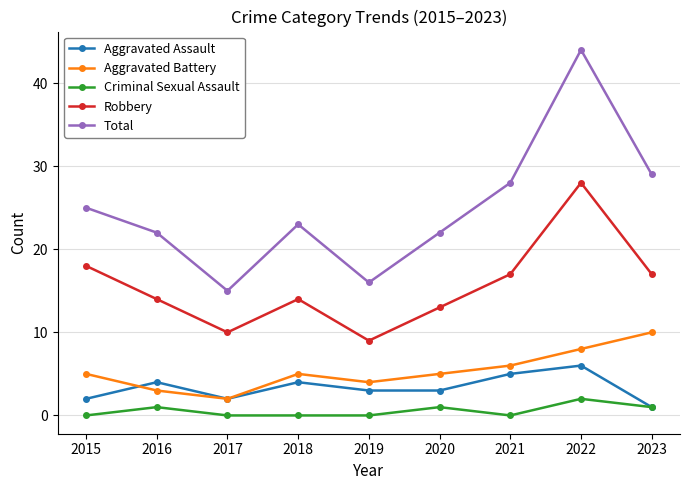

At which category does Total reach its first local valley?

2017